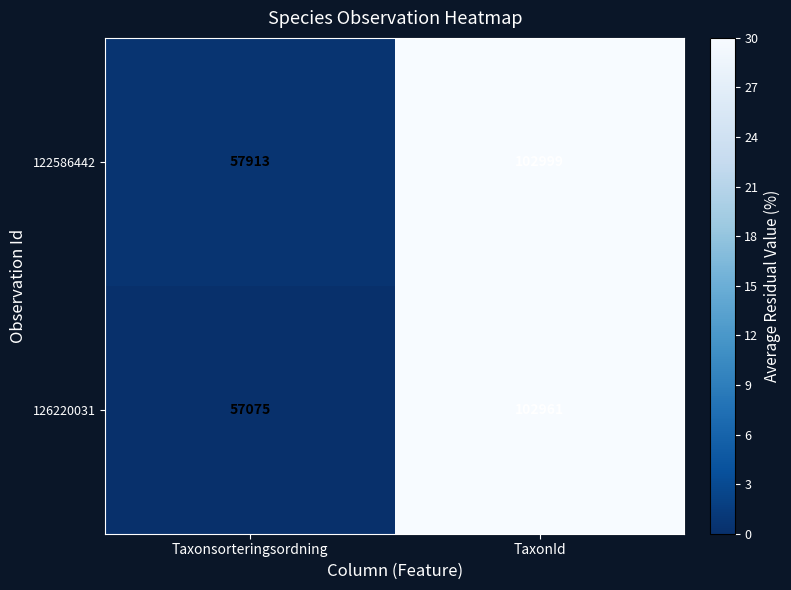

Which label corresponds to the largest value in the chart?

TaxonId